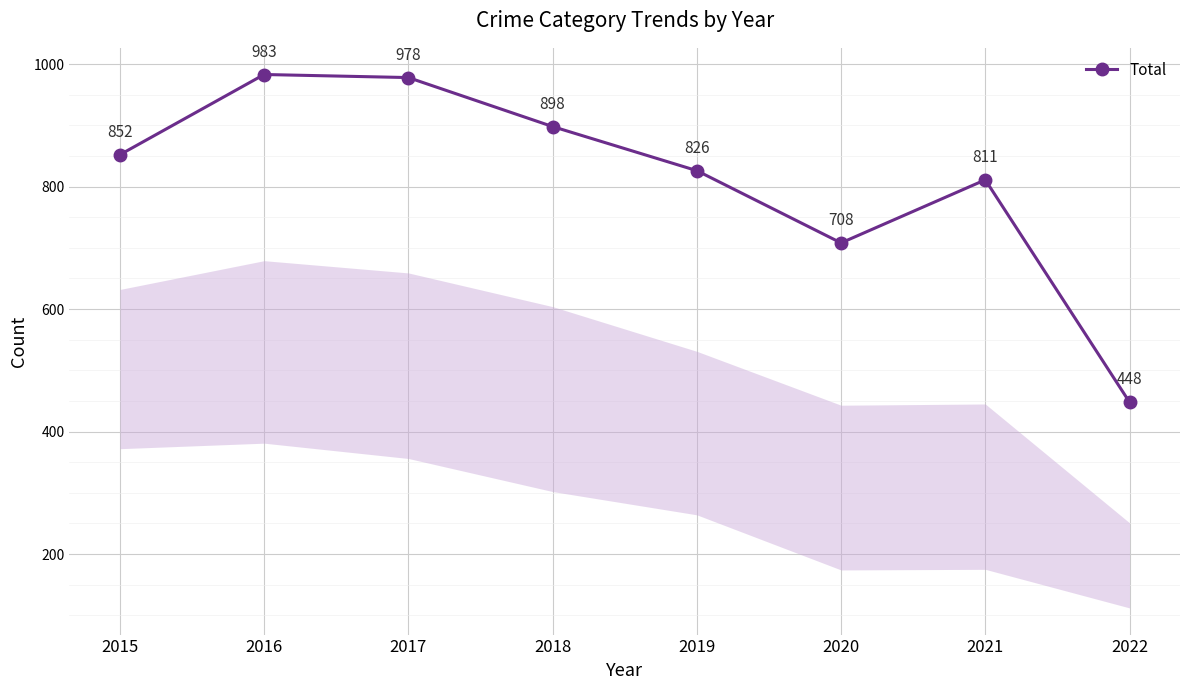

What is the difference between the values at 2020 and 2015?

144